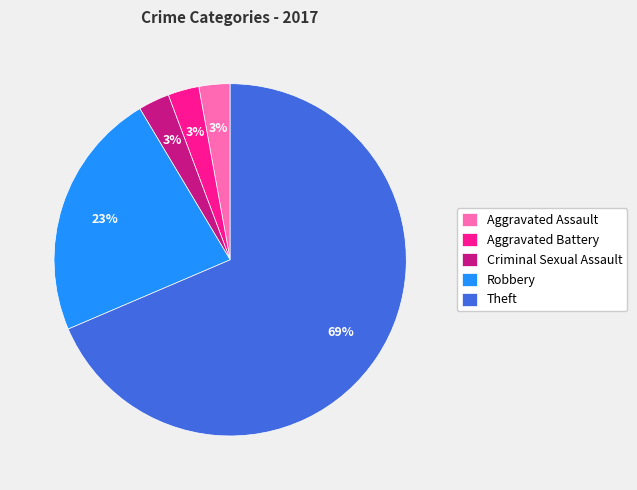

True or false: Theft accounts for 69% of the total.

True